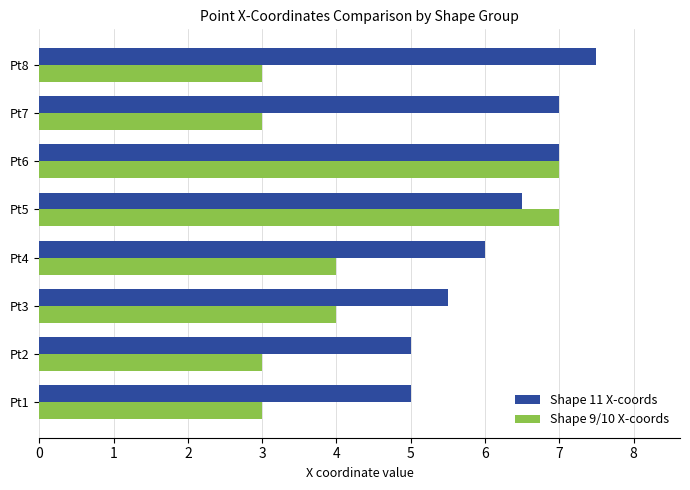

At Pt2, list the series in order from largest to smallest.

Shape 11 X-coords, Shape 9/10 X-coords